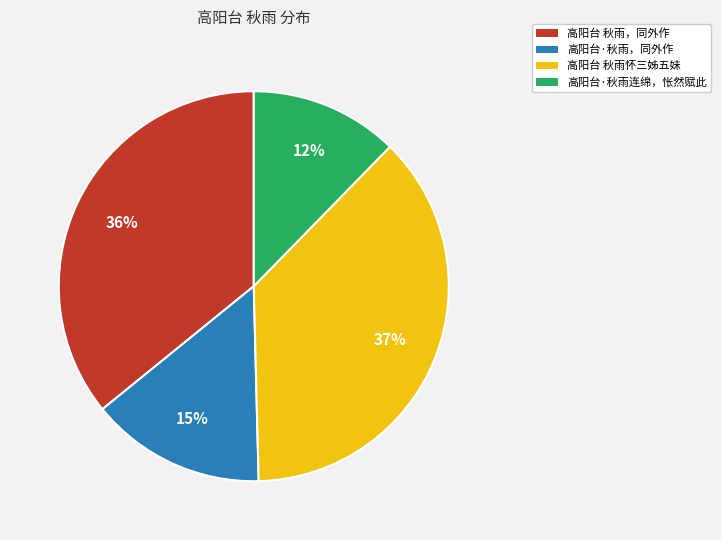

Does 高阳台·秋雨，同外作 represent more than half of the total?

No